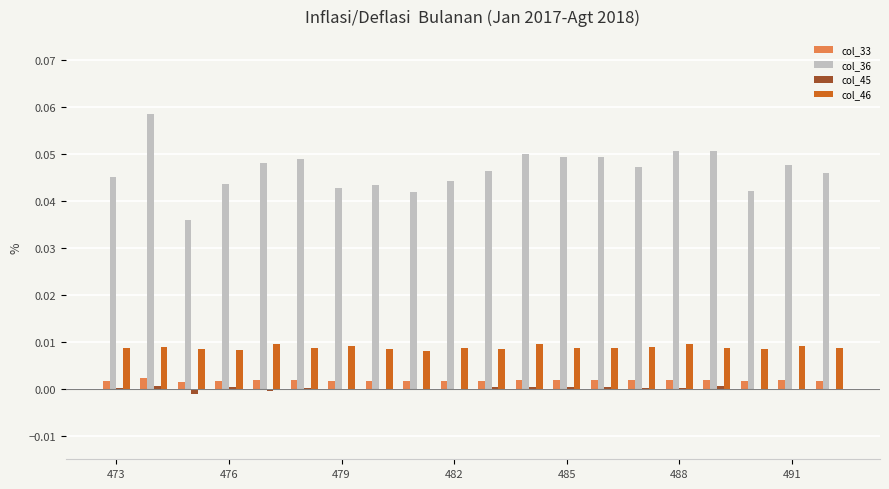

Which series has the largest total across all categories?

col_36